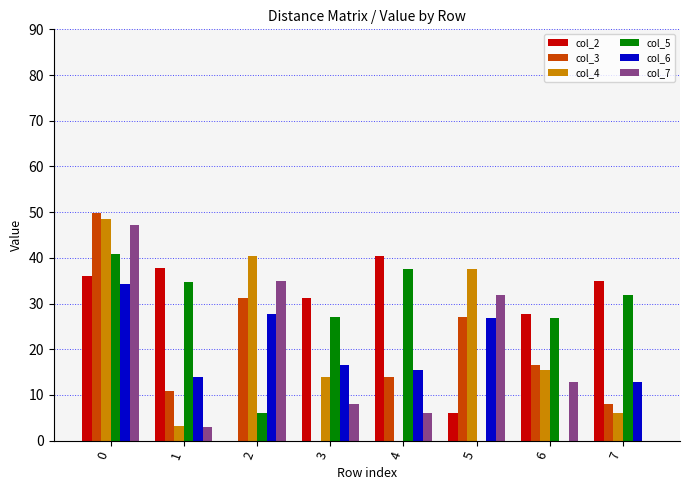

What is the sum of all col_2 values?

214.2